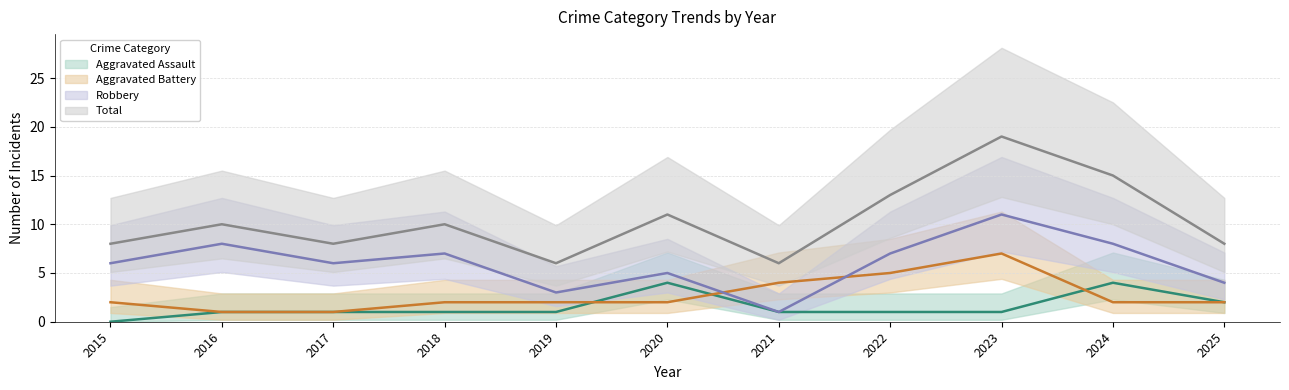

The value of Robbery at 2024 is 14. True or false?

False